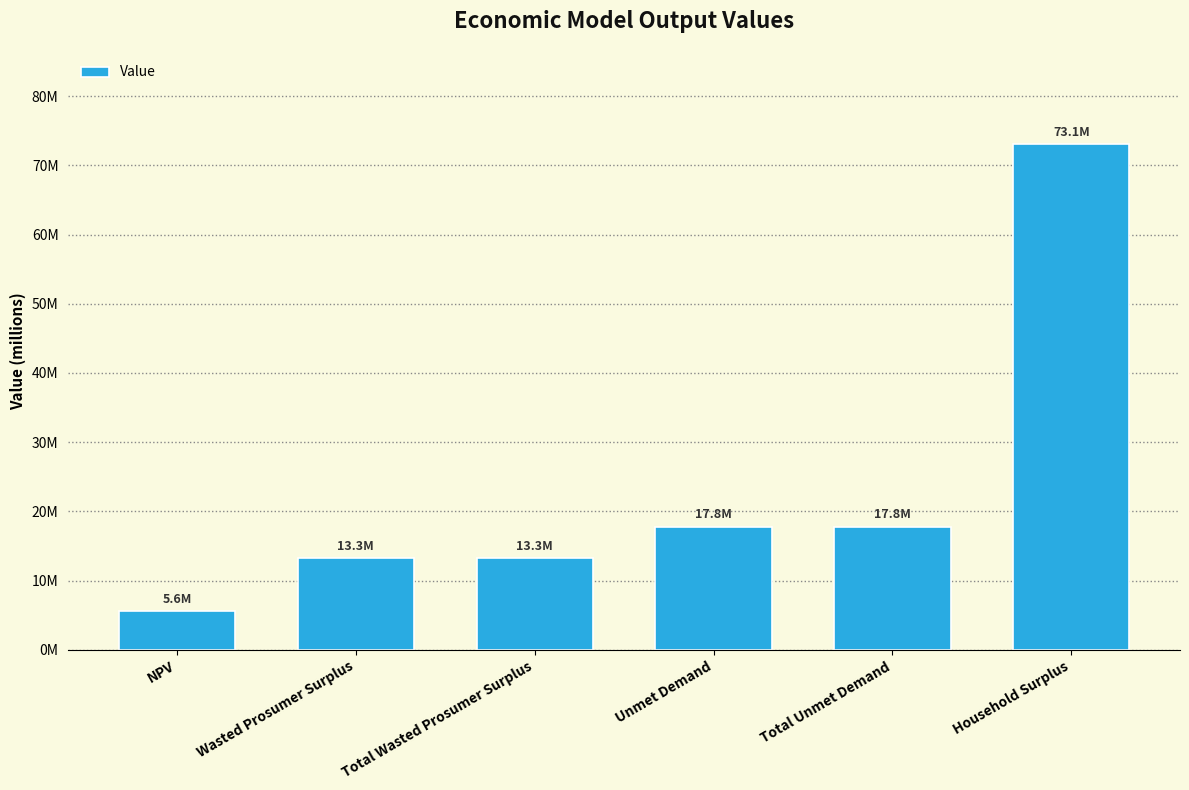

What is the change in value from NPV to Total Wasted Prosumer Surplus?

+7662715.9